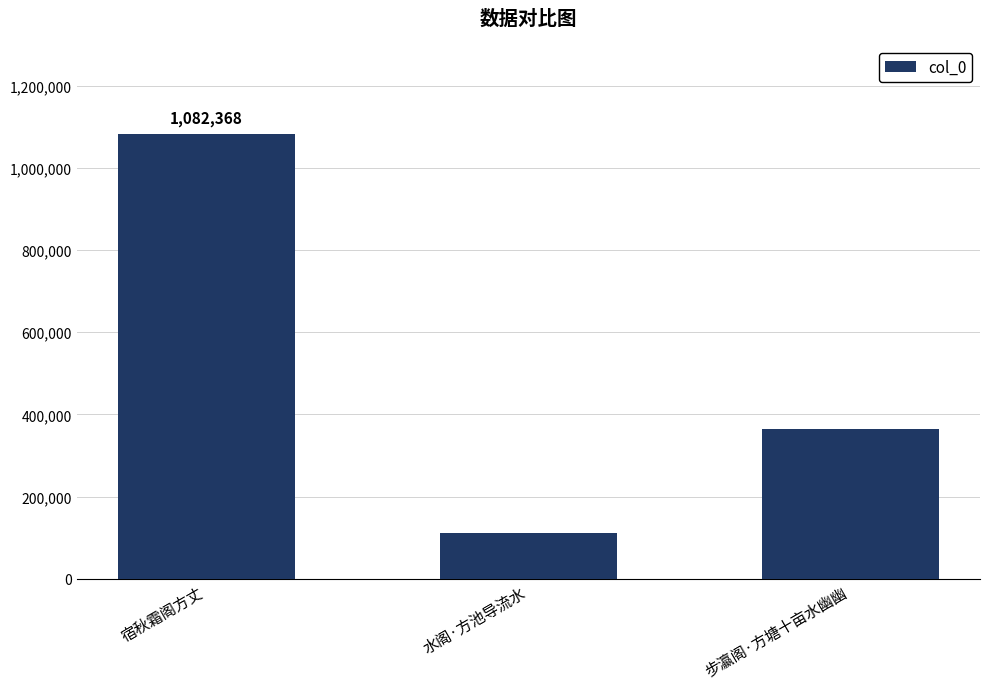

What is the sum of the values at 宿秋霜阁方丈 and 水阁·方池导流水?

1193209